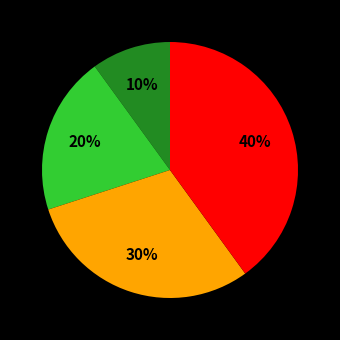

To the nearest percent, what is the difference between the largest and smallest slice percentages?

40%